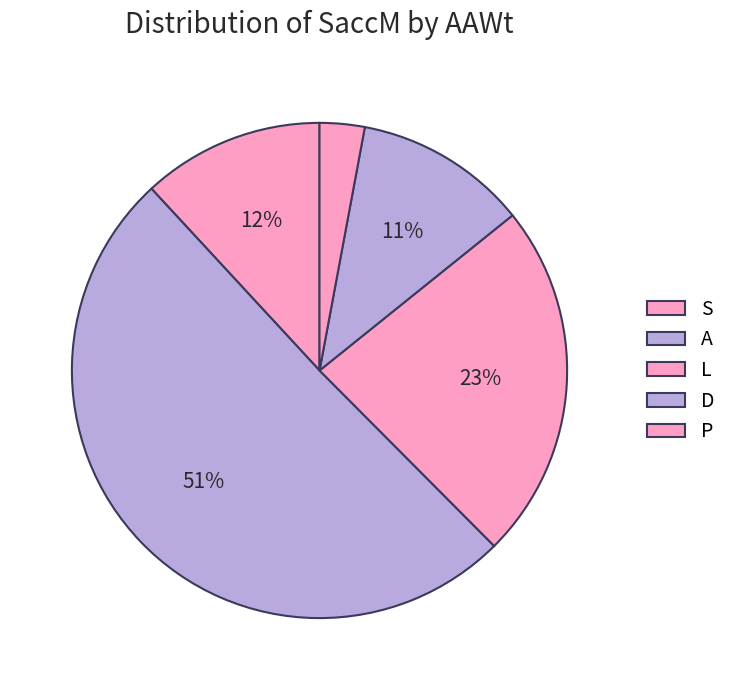

How many slices are in this pie chart?

5